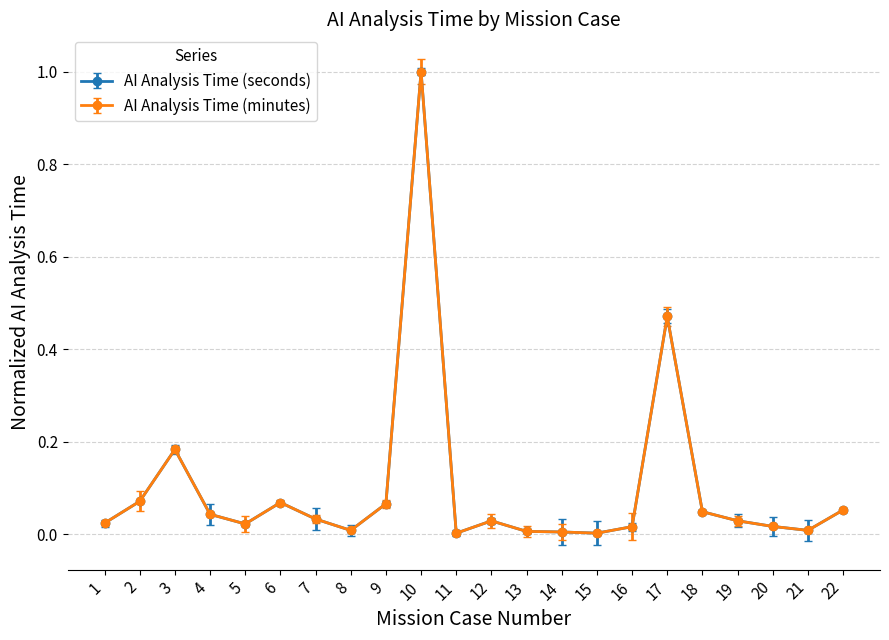

Does the chart display data point markers on the line(s)?

Yes